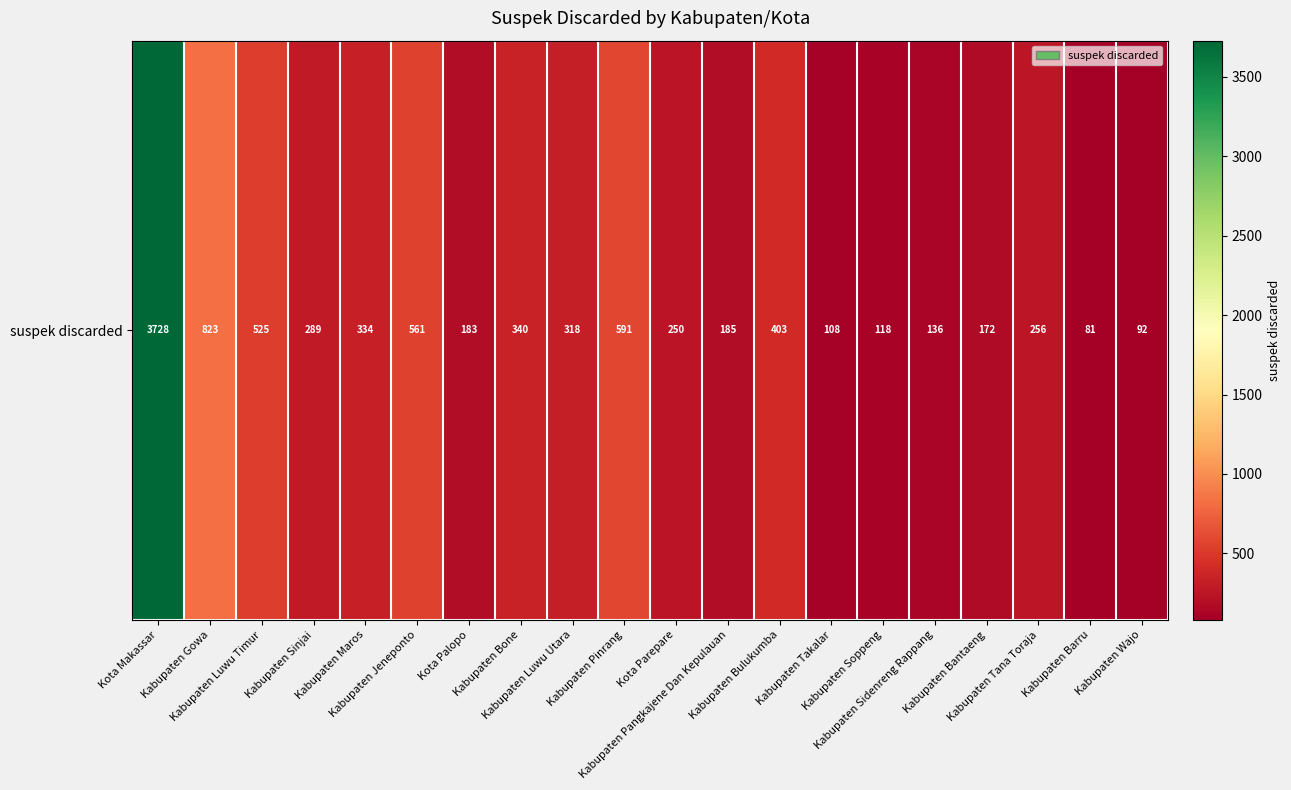

Rank the categories by value from highest to lowest.

Kota Makassar, Kabupaten Gowa, Kabupaten Pinrang, Kabupaten Jeneponto, Kabupaten Luwu Timur, Kabupaten Bulukumba, Kabupaten Bone, Kabupaten Maros, Kabupaten Luwu Utara, Kabupaten Sinjai, Kabupaten Tana Toraja, Kota Parepare, Kabupaten Pangkajene Dan Kepulauan, Kota Palopo, Kabupaten Bantaeng, Kabupaten Sidenreng Rappang, Kabupaten Soppeng, Kabupaten Takalar, Kabupaten Wajo, Kabupaten Barru